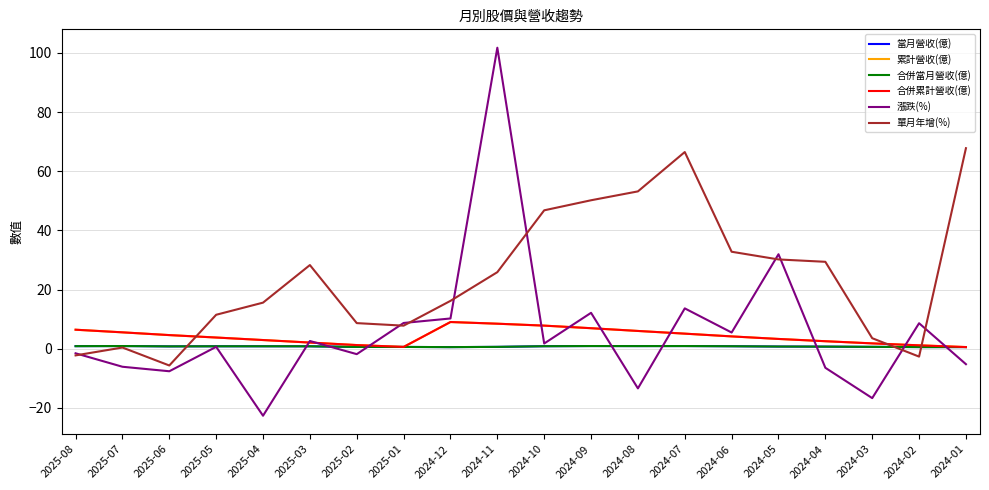

Rank the series at 2024-02 from highest to lowest value.

漲跌(%), 累計營收(億), 合併累計營收(億), 當月營收(億), 合併當月營收(億), 單月年增(%)